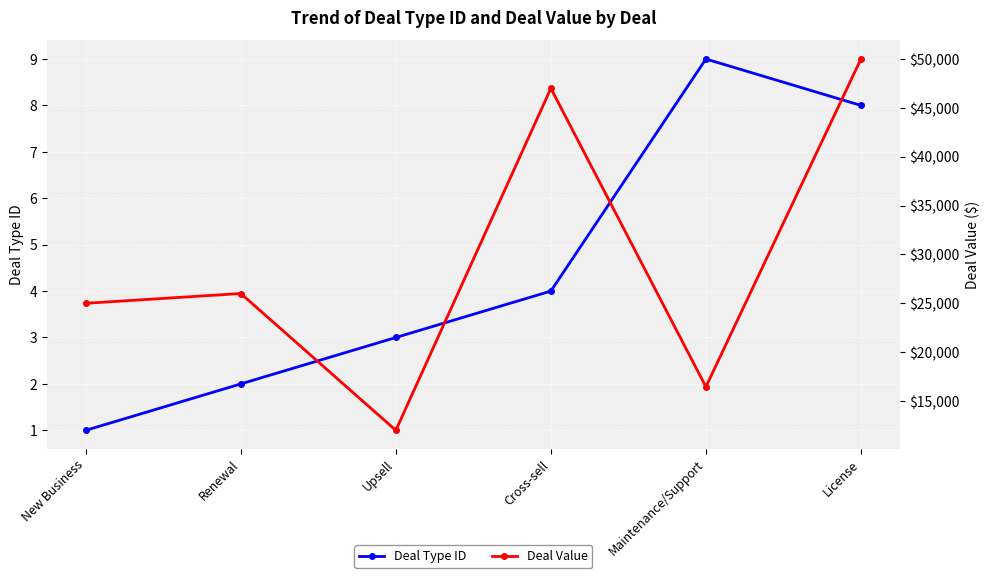

Reading left to right, what are all the values shown in this chart?

Deal Type ID: 1	2	3	4	9	8
Deal Value: 25000	26000	12000	47000	16450	50000